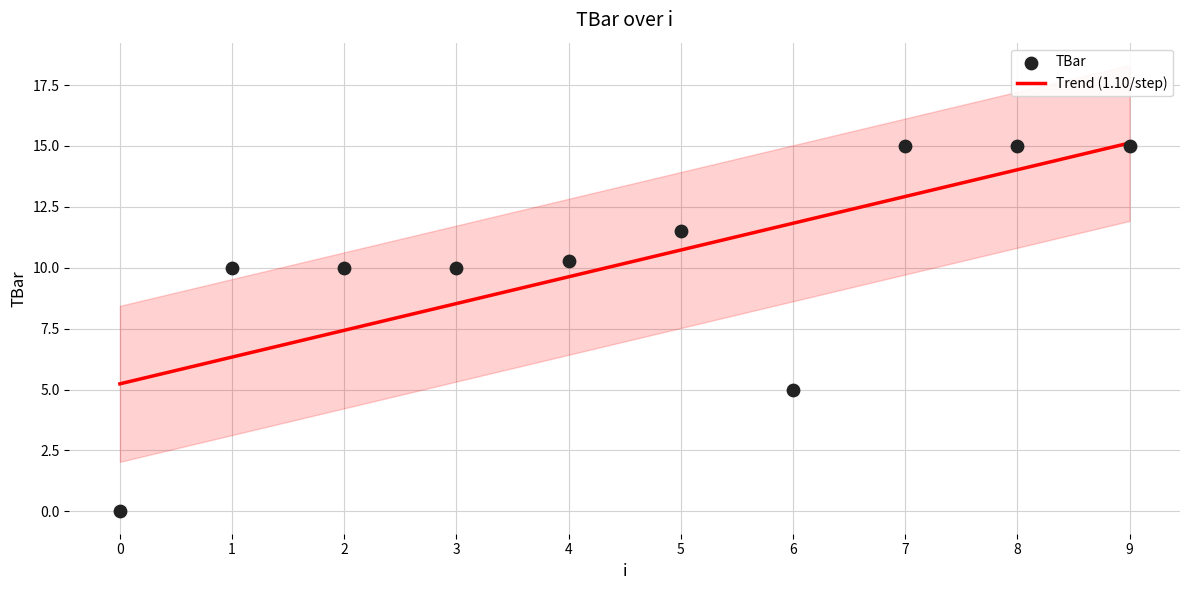

What is the total value across all series at 2?

17.4